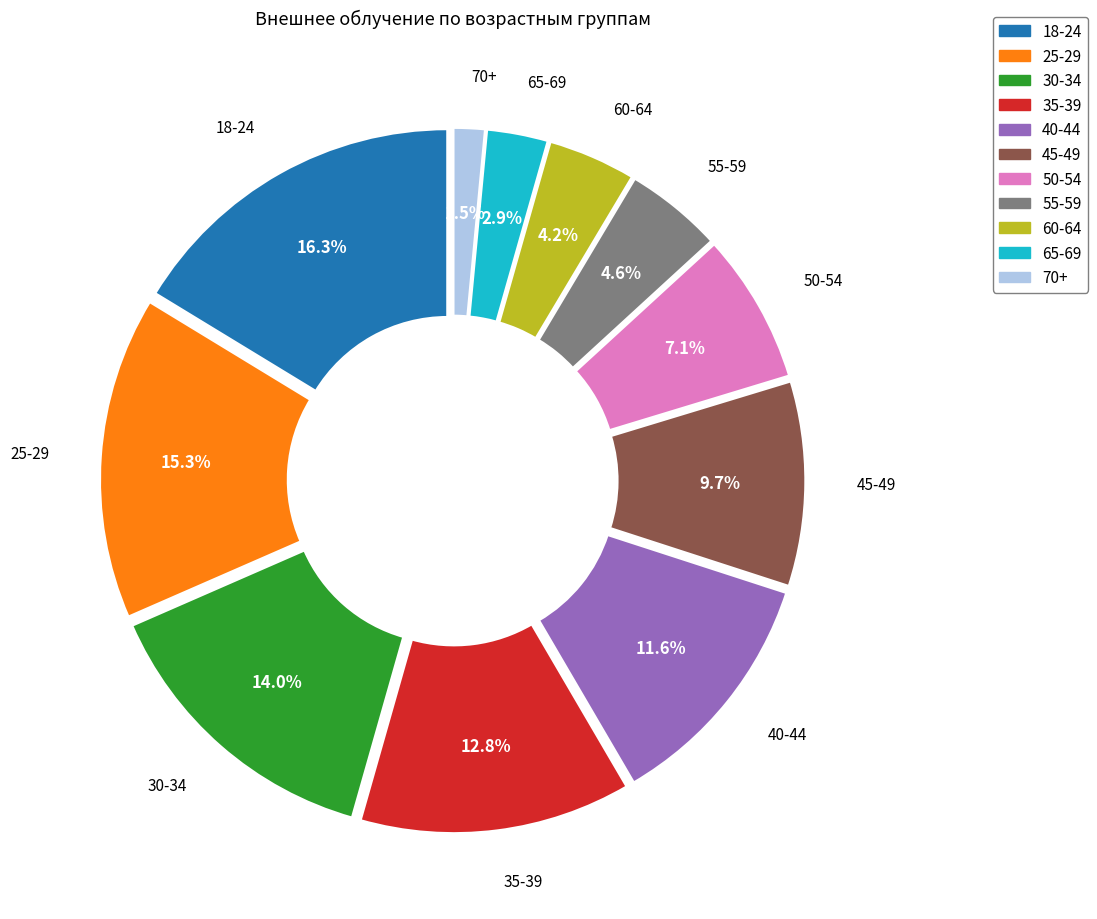

To the nearest percent, what is the combined percentage of 70+ and 65-69?

4%